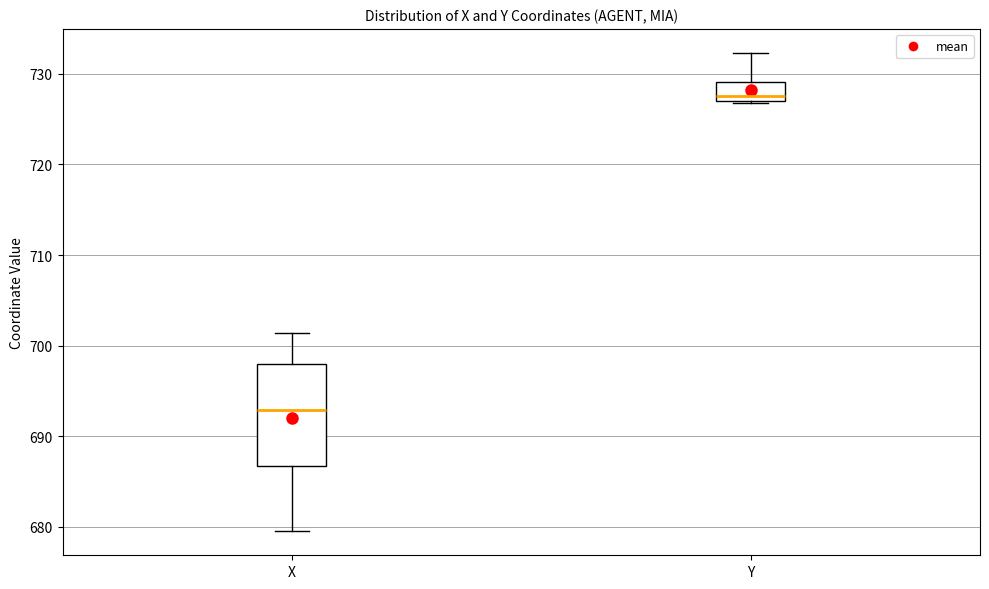

Reading left to right, transcribe this box plot: for each box, give where its median line is, the range the box spans, and where its two whiskers end, as read against the y-axis. The values are not printed on the chart, so give them approximately, as read against the axis.

X: median 693, box 687 to 698, whiskers 680 to 701
Y: median 728, box 727 to 729, whiskers 727 to 732